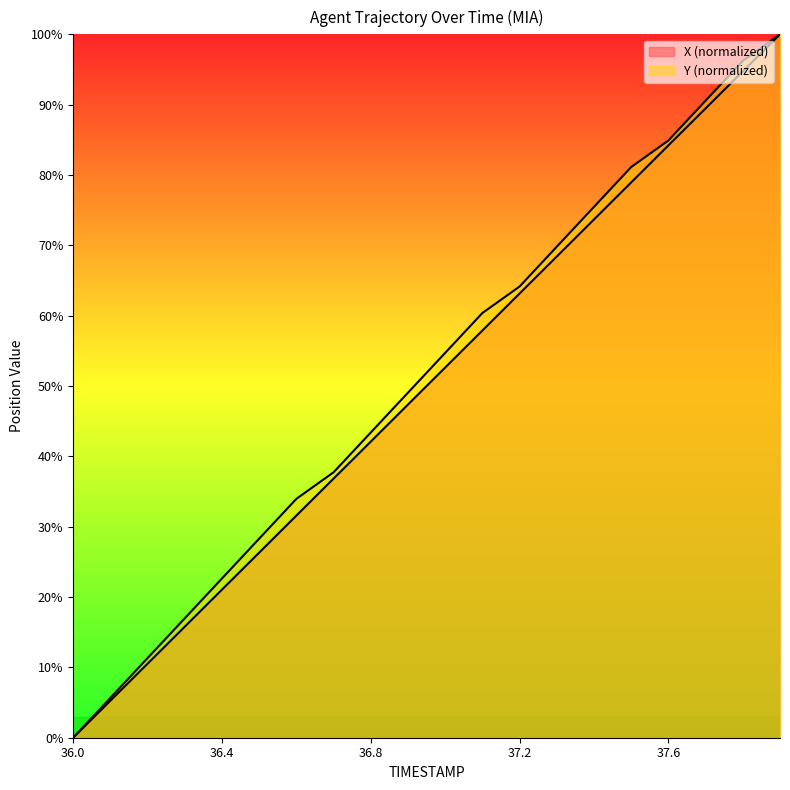

What is the value of the Y point at the 2nd from the left?

5.7